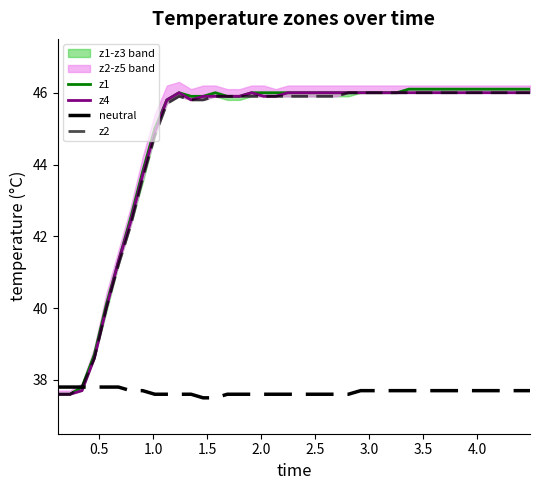

Is it true that z2 equals 79.7 at 27?

False